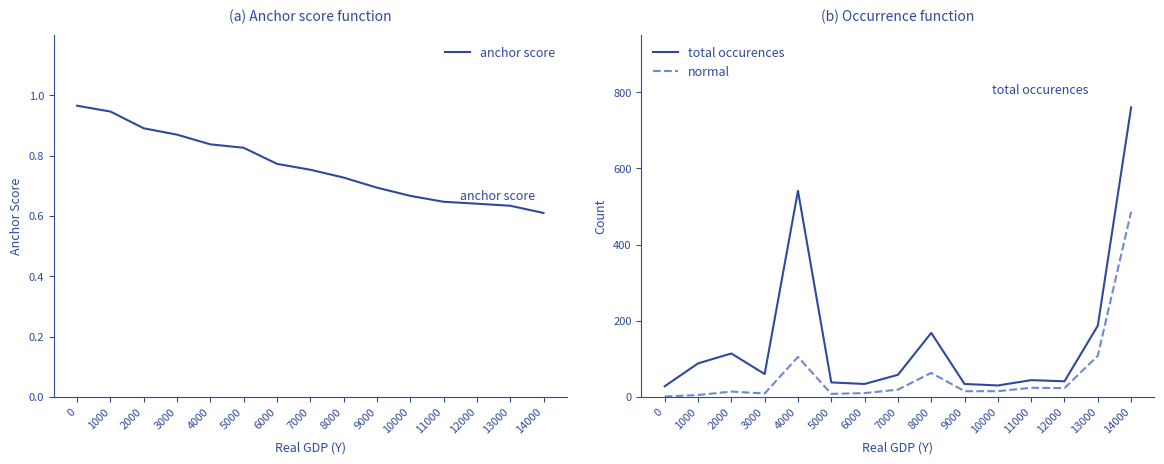

What is the smallest value displayed?

0.6